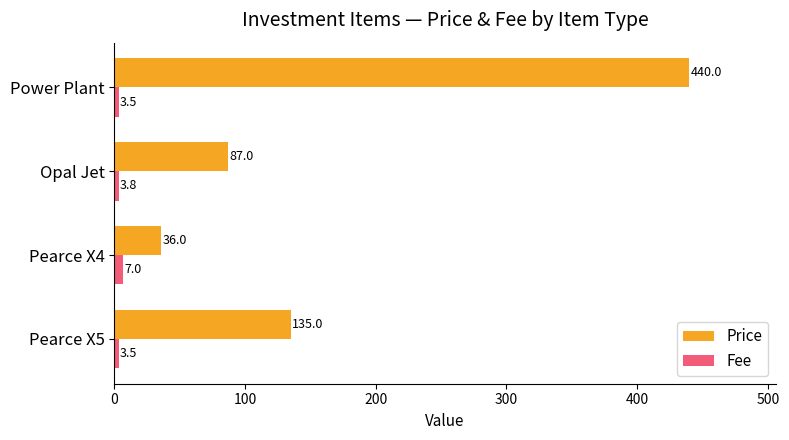

What is the maximum value shown in the chart?

440.0